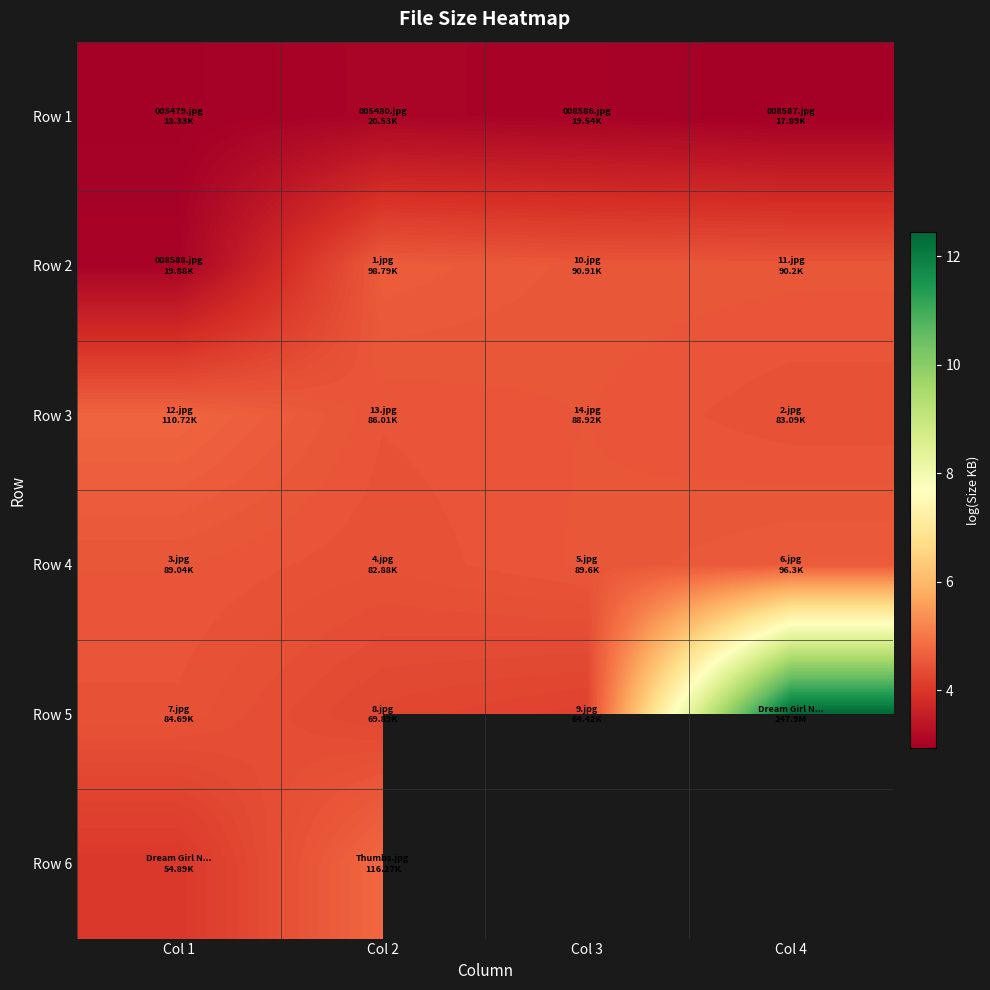

What is the difference between the highest and lowest values at Col 4?

9.5